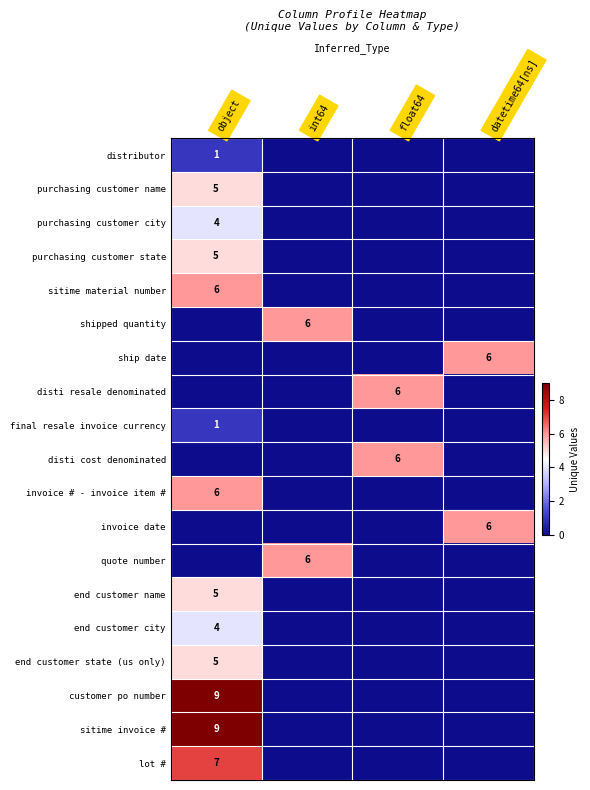

What is the total value across all series at float64?

12